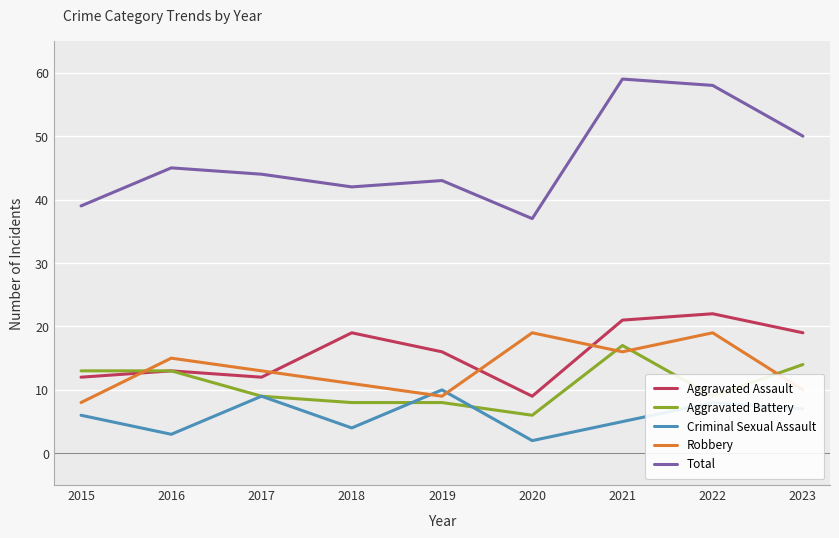

True or false: Aggravated Battery has a value of 17 at 2021.

True